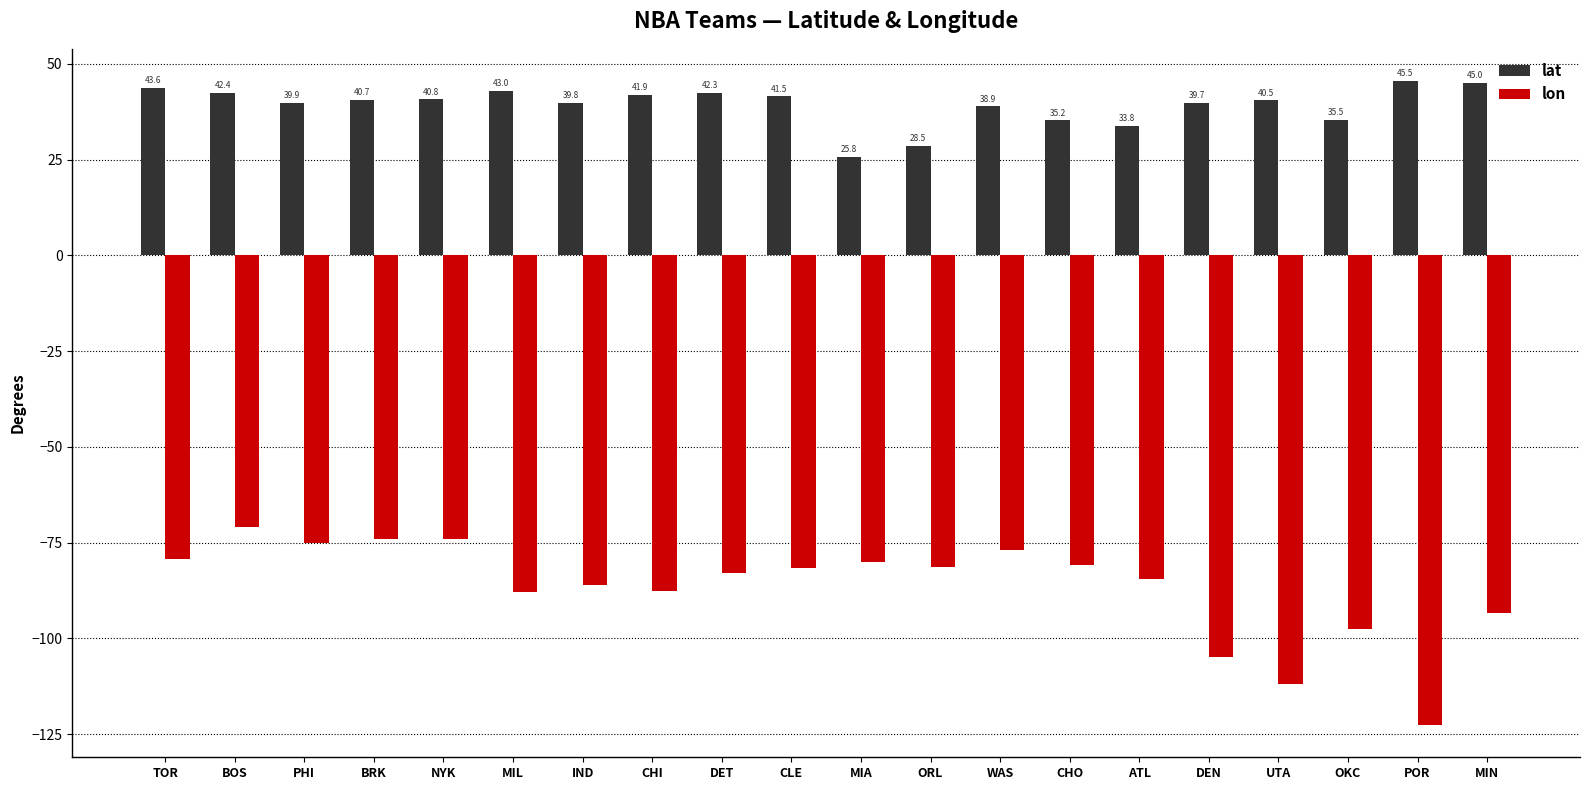

What are all the series names shown in the legend?

lat, lon